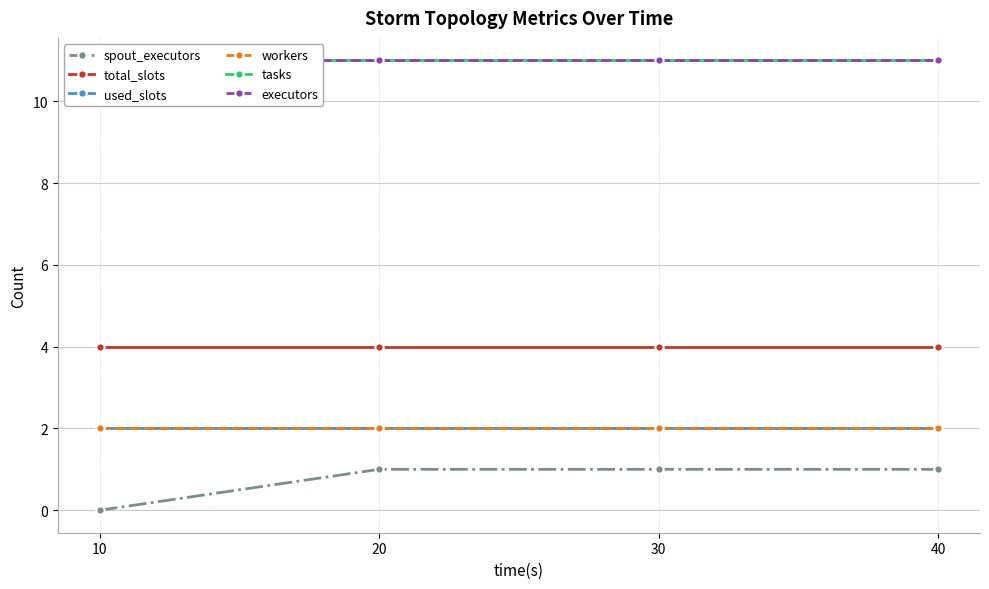

True or false: spout_executors and tasks cross at least once.

False